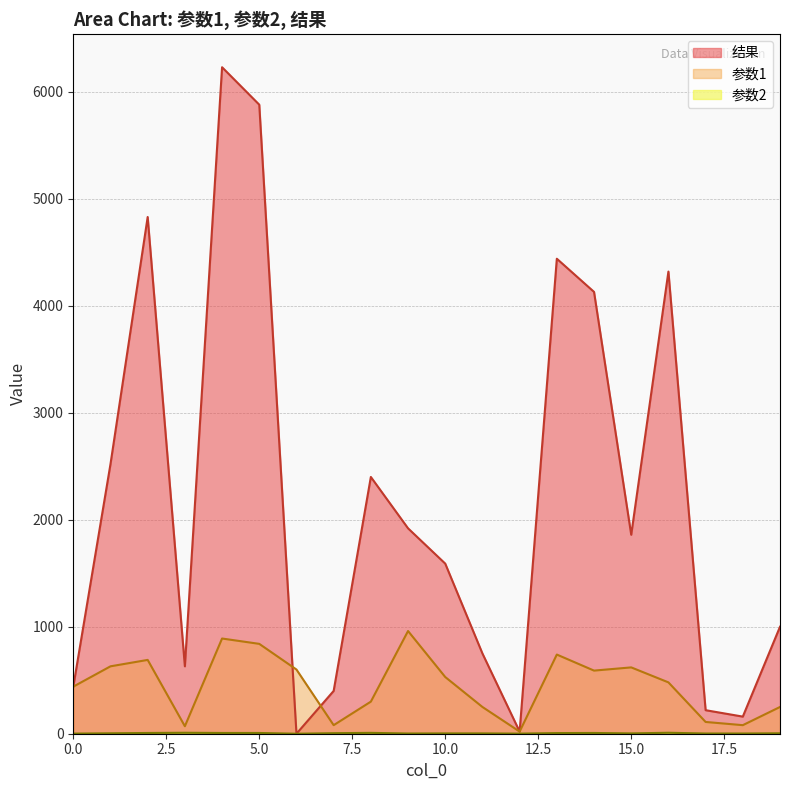

At which category does the chart reach its minimum across all series?

6